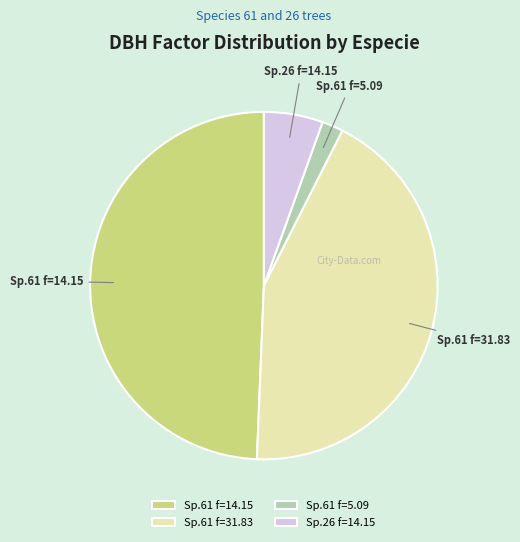

Rank the categories by value from highest to lowest.

Sp.61 f=14.15, Sp.61 f=31.83, Sp.26 f=14.15, Sp.61 f=5.09